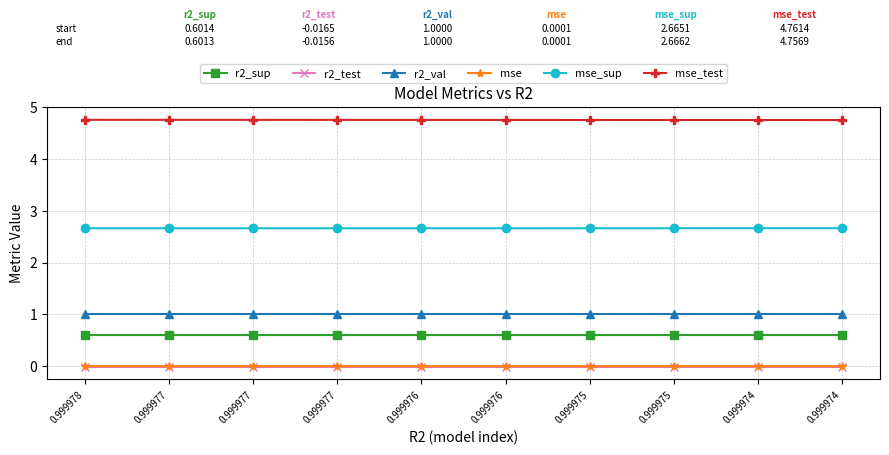

Between 0.999976 and 0.999975, which series saw the biggest shift?

mse_test